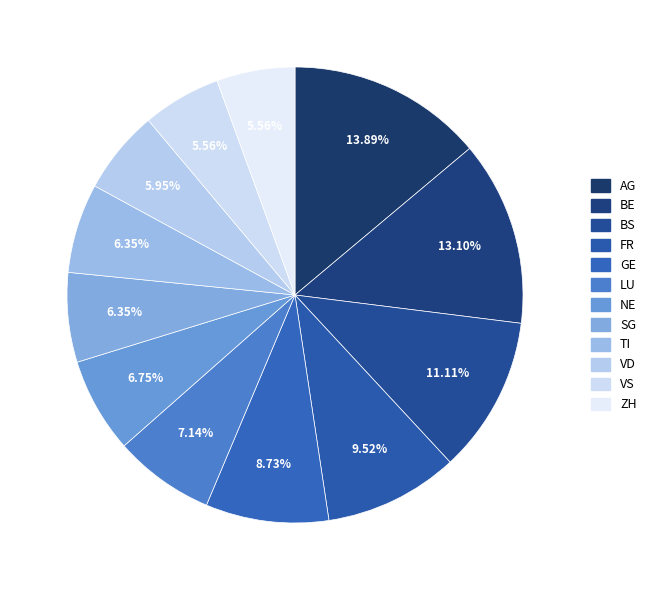

How many slices are in this pie chart?

12